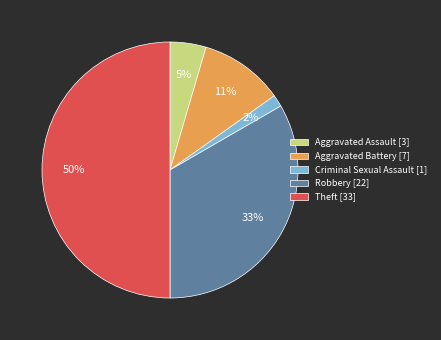

Rank the categories by value from lowest to highest.

Criminal Sexual Assault, Aggravated Assault, Aggravated Battery, Robbery, Theft